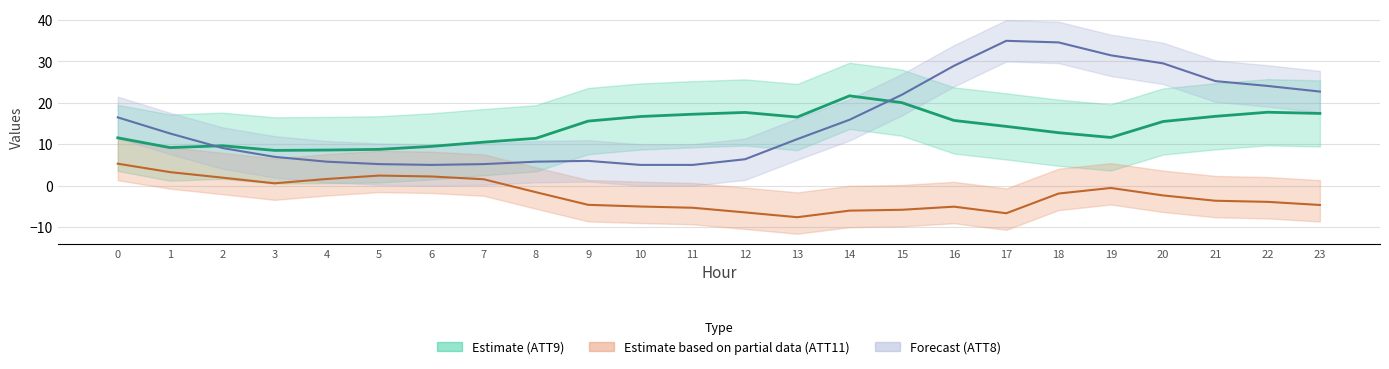

After their last crossing, which series has the higher values: ATT9 line or ATT8 line?

ATT8 line